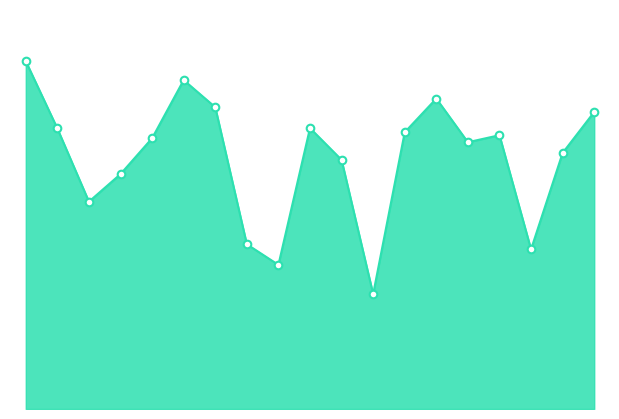

Does the chart have visible grid lines?

No